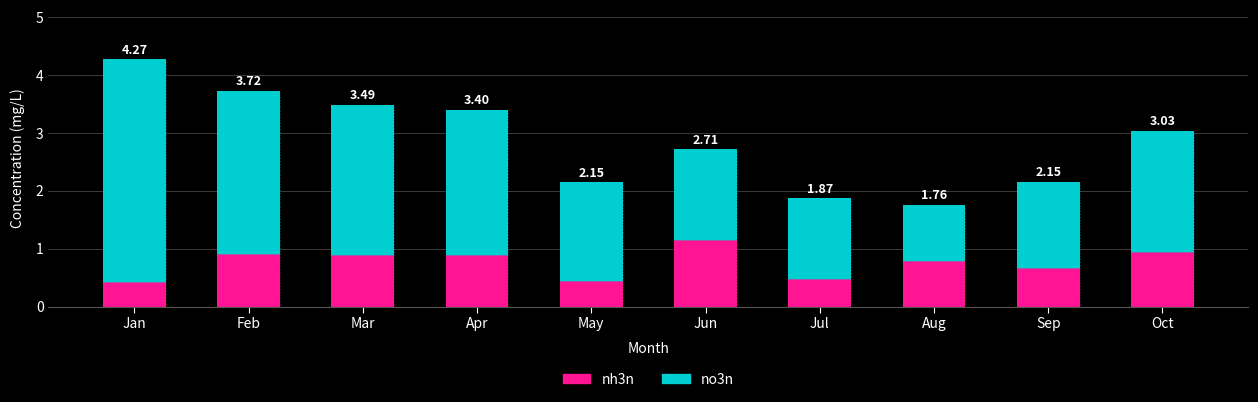

What is the difference between the no3n values at Jan and May?

2.2